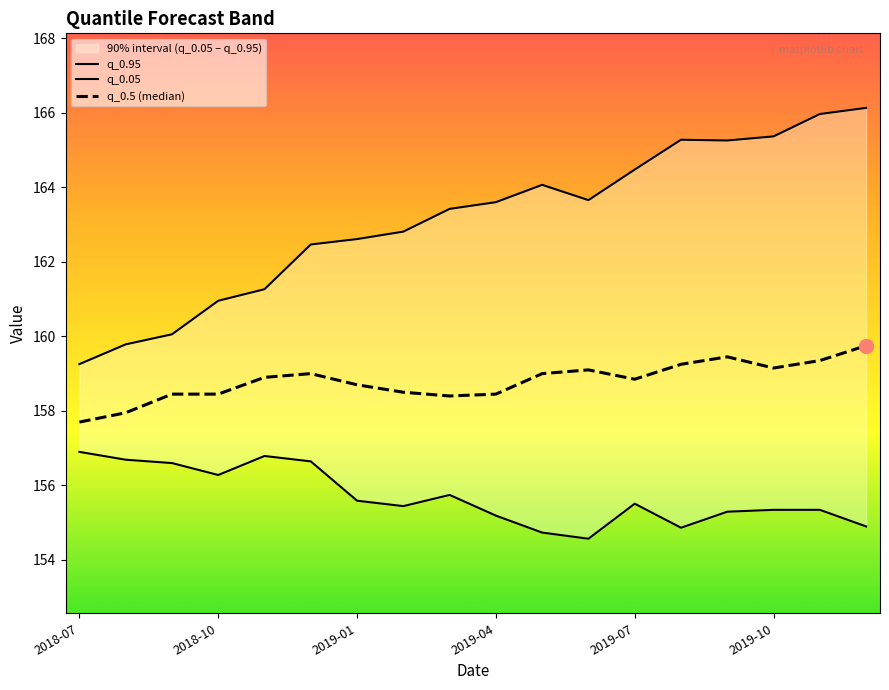

Where is the first local minimum for q_0.95?

11